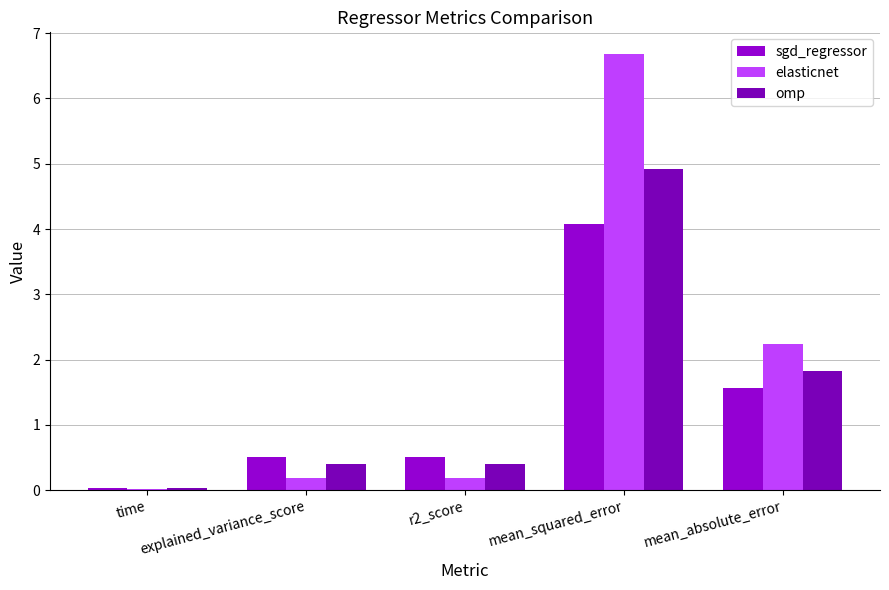

List the series in order of their overall mean, lowest first.

sgd_regressor, omp, elasticnet